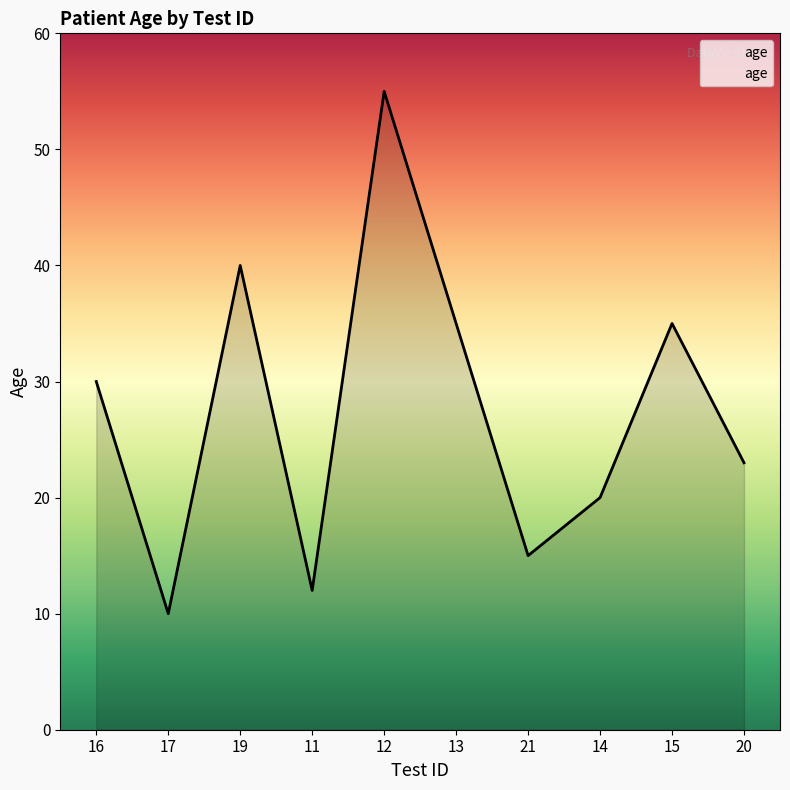

At which category does the chart reach its peak across all series?

12